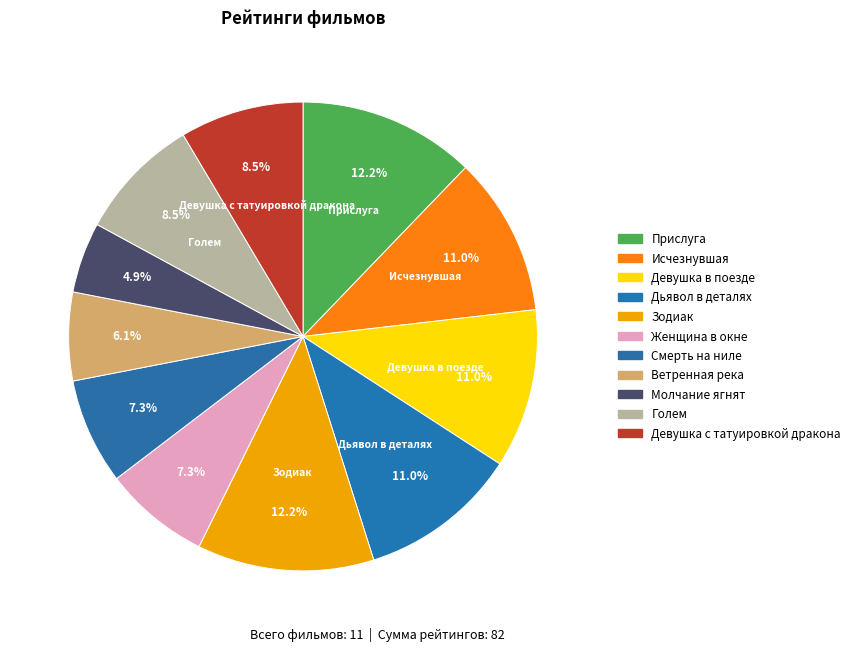

To the nearest percent, what is the average slice percentage?

9%